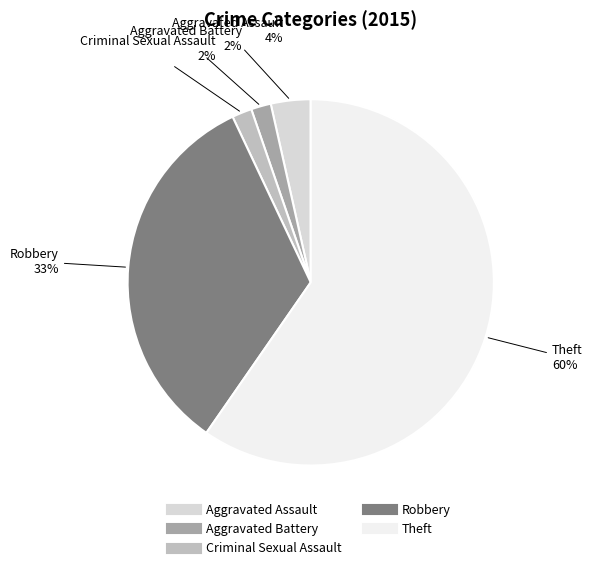

What is the largest slice in the pie chart?

Theft